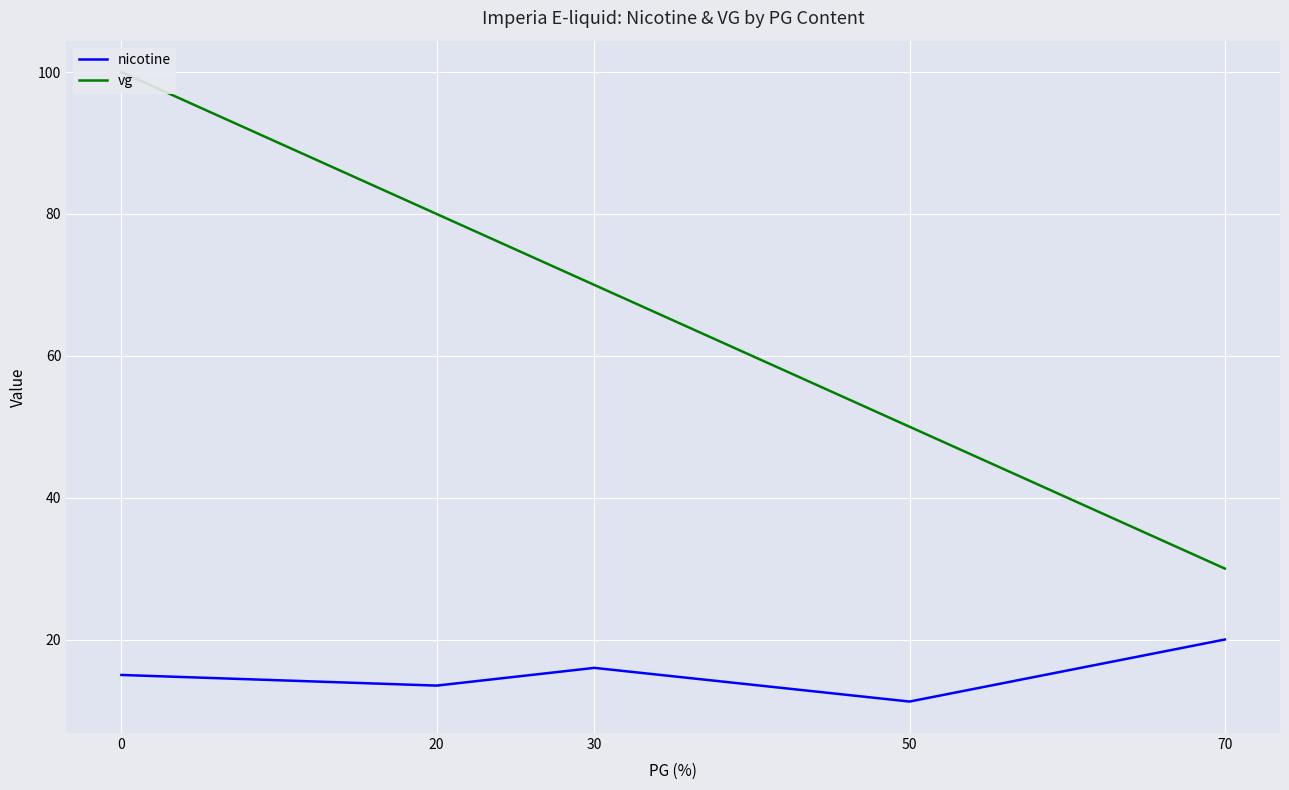

What is the maximum value for vg?

100.0